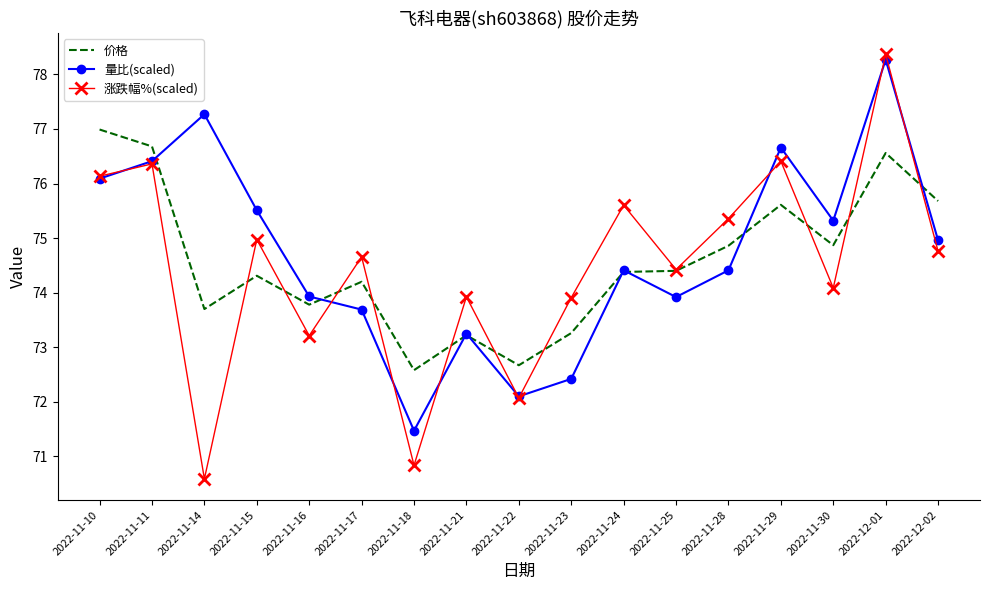

Which category has the lowest value in the 涨跌幅%(scaled) series?

2022-11-14